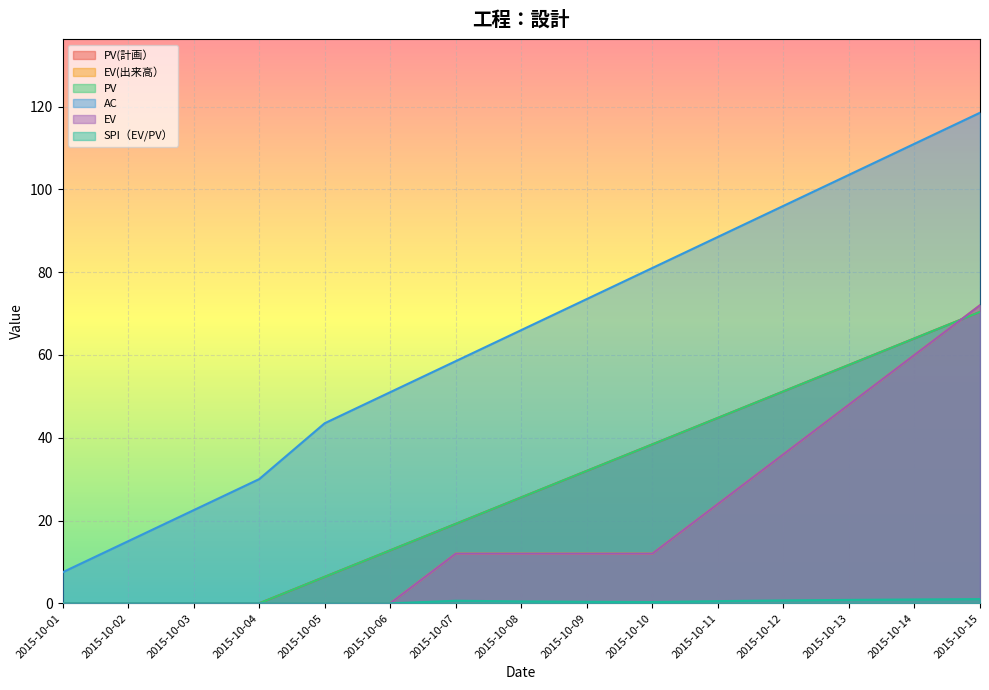

Reading left to right, transcribe all the data shown in this chart.

PV(計画）: 0.0	0.0	0.0	0.0	6.4	12.8	19.2	25.6	32.0	38.4	44.8	51.2	57.6	64.0	70.4
EV(出来高）: 0.0	0.0	0.0	0.0	0.0	0.0	12.0	12.0	12.0	12.0	24.0	36.0	48.0	60.0	72.0
PV: 0.0	0.0	0.0	0.0	6.4	12.8	19.2	25.6	32.0	38.4	44.8	51.2	57.6	64.0	70.4
AC: 7.5	15.0	22.5	30.0	43.5	51.0	58.5	66.0	73.5	81.0	88.5	96.0	103.5	111.0	118.5
EV: 0.0	0.0	0.0	0.0	0.0	0.0	12.0	12.0	12.0	12.0	24.0	36.0	48.0	60.0	72.0
SPI（EV/PV）: 0.0	0.0	0.0	0.0	0.0	0.0	0.6	0.5	0.4	0.3	0.5	0.7	0.8	0.9	1.0